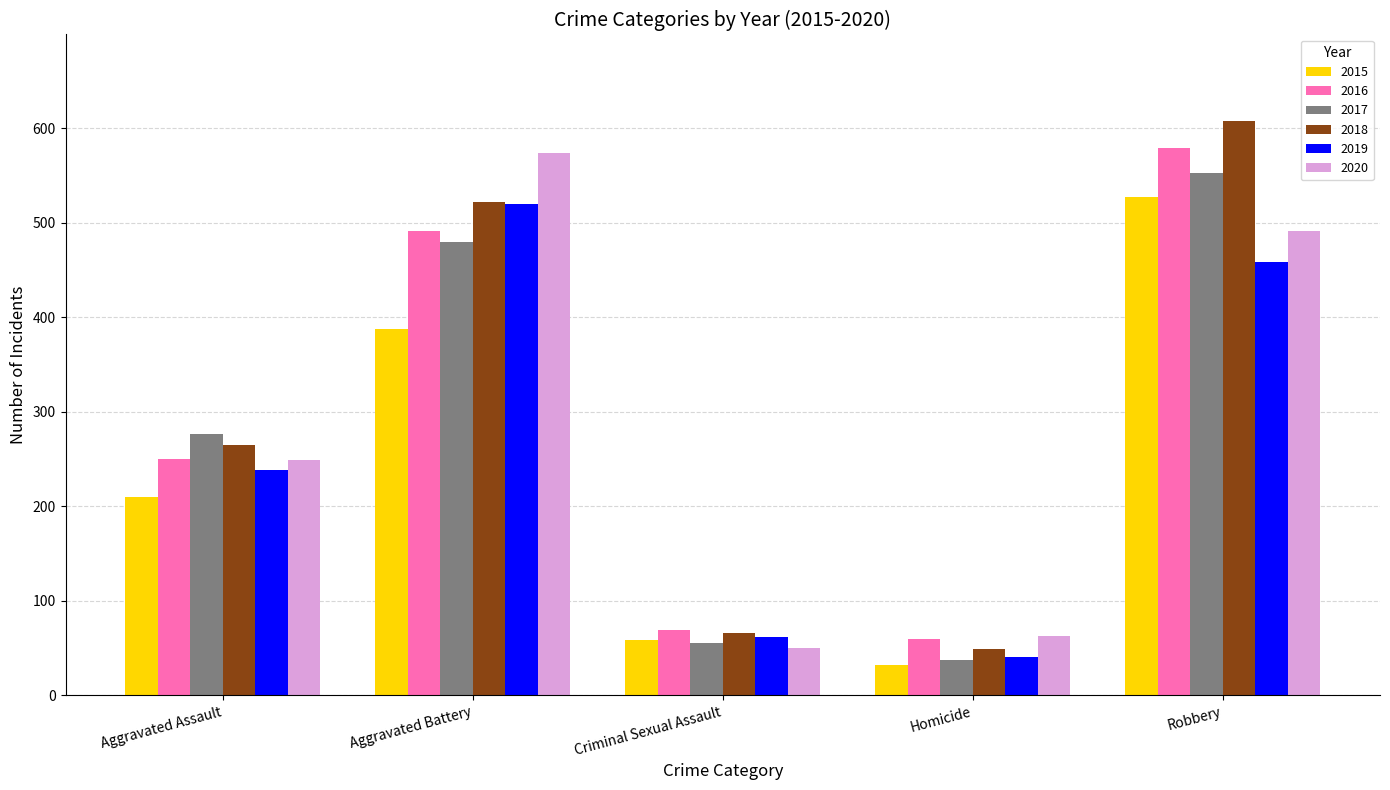

What is the approximate value of 2018 at Homicide, to the nearest 10?

50